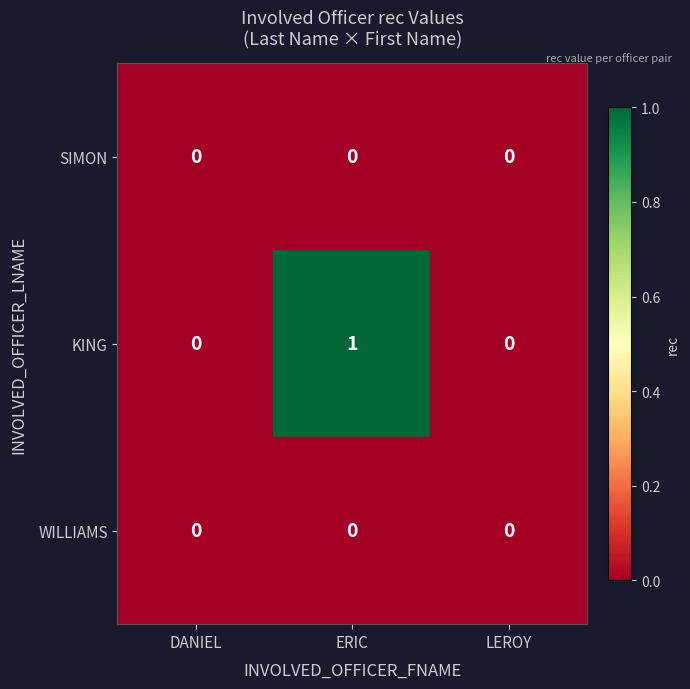

Is it true that KING equals 1 at ERIC?

True